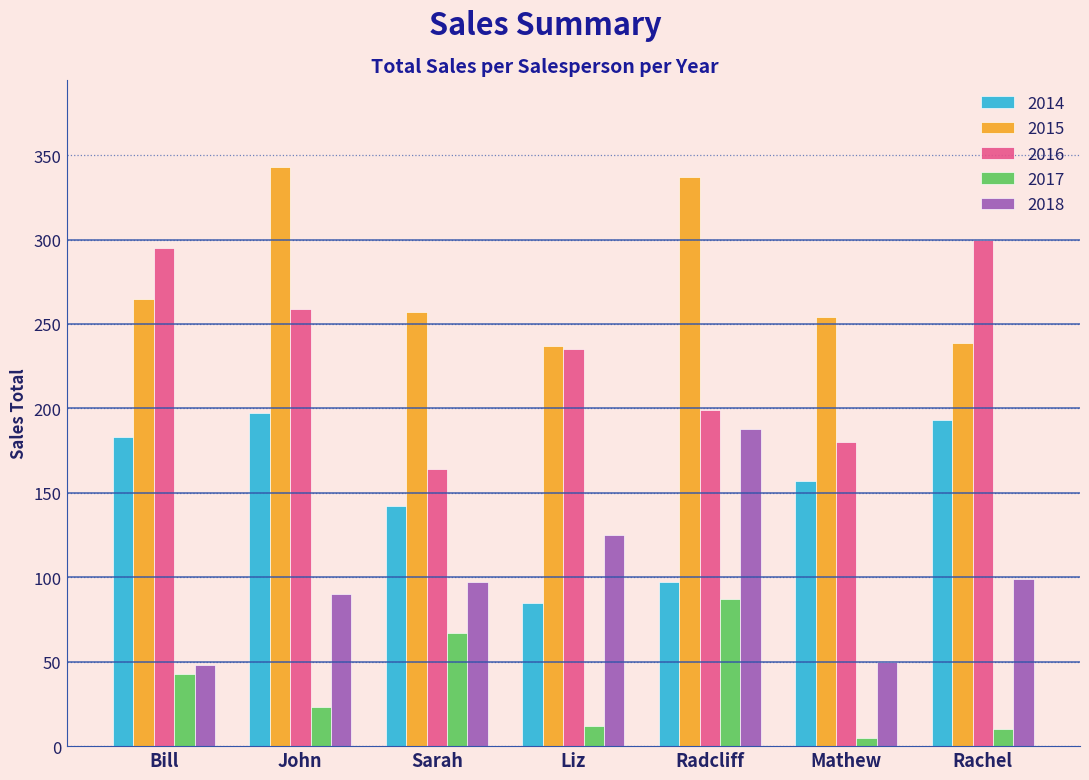

What value does the 2017 series have at Radcliff?

87